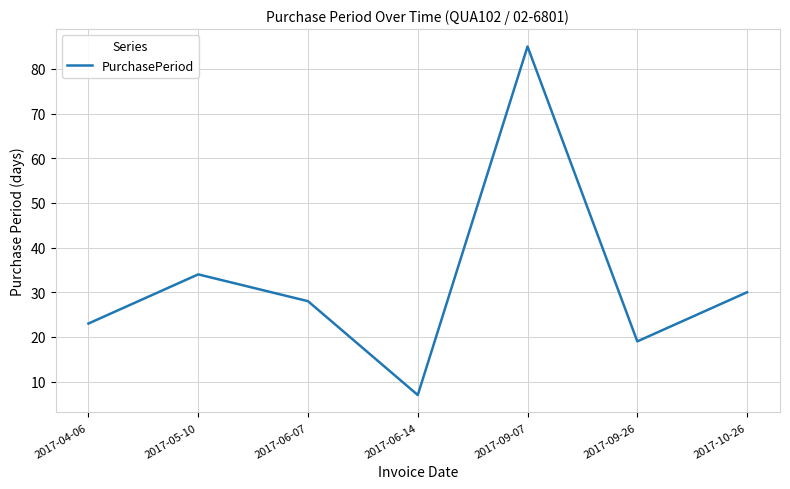

What is the change in value from 2017-04-06 to 2017-06-07?

+5